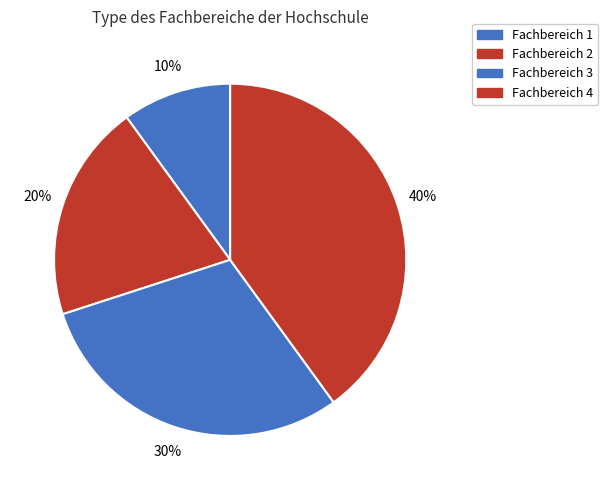

How many segments does this pie chart have?

4